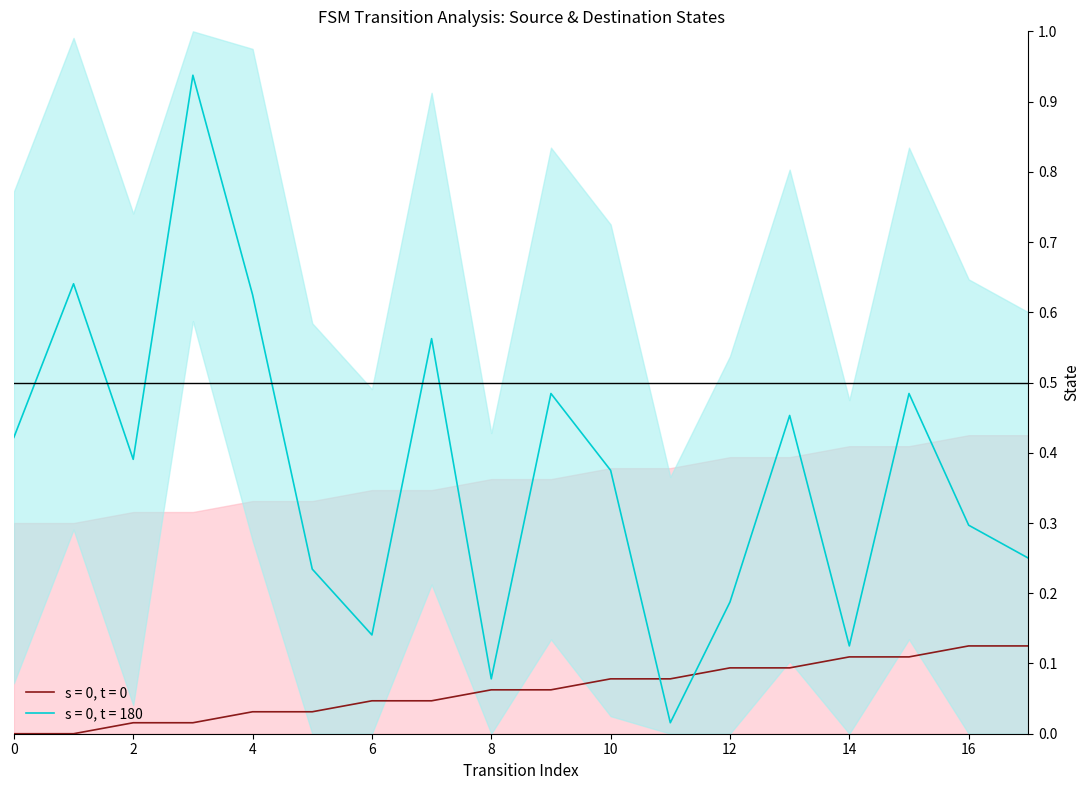

Reading left to right, transcribe all the data shown in this chart.

source_state: 0.0	0.0	0.0	0.0	0.0	0.0	0.0	0.0	0.1	0.1	0.1	0.1	0.1	0.1	0.1	0.1	0.1	0.1
destination_state: 0.4	0.6	0.4	0.9	0.6	0.2	0.1	0.6	0.1	0.5	0.4	0.0	0.2	0.5	0.1	0.5	0.3	0.2